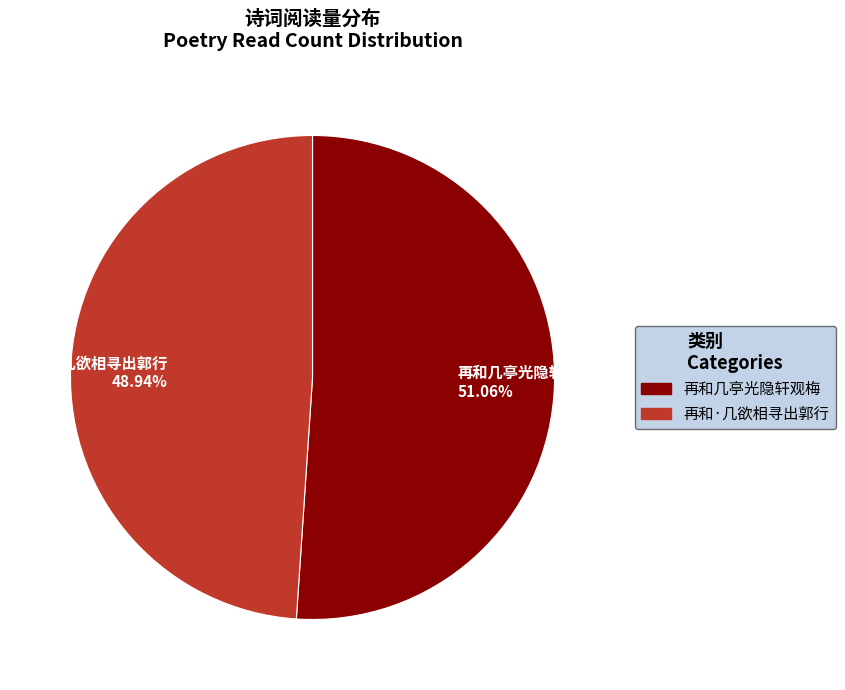

To the nearest percent, what is the combined percentage of 再和几亭光隐轩观梅 and 再和·几欲相寻出郭行?

100%